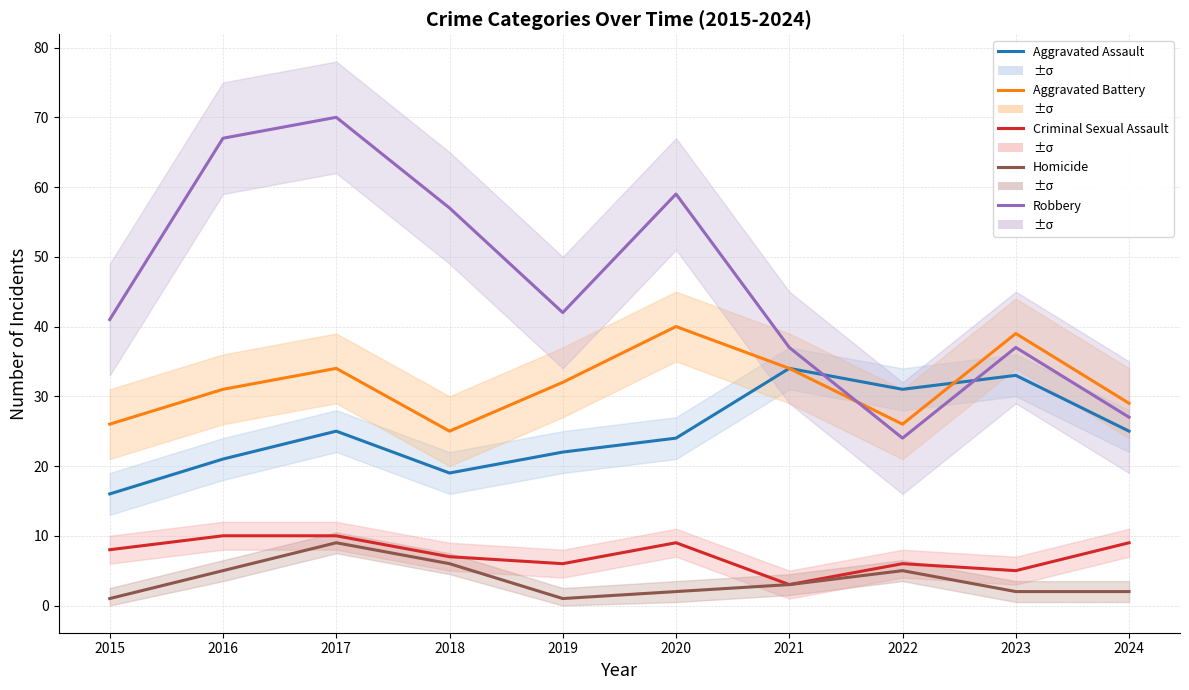

Count the number of data series in this chart.

5